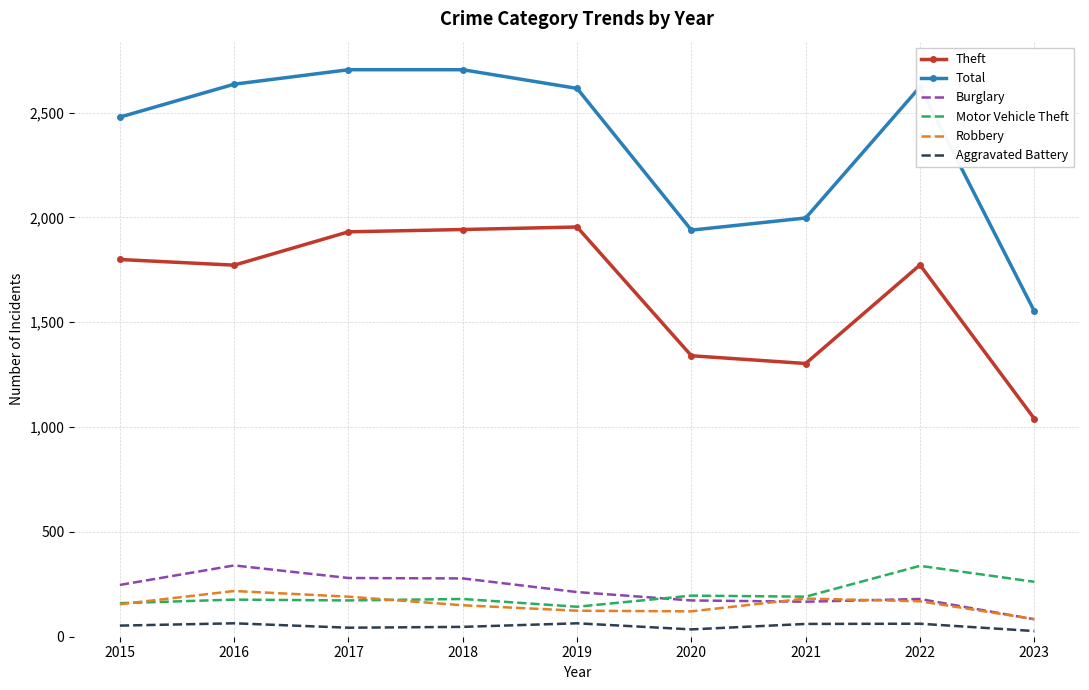

What is the difference between the Robbery values at 2015 and 2017?

36